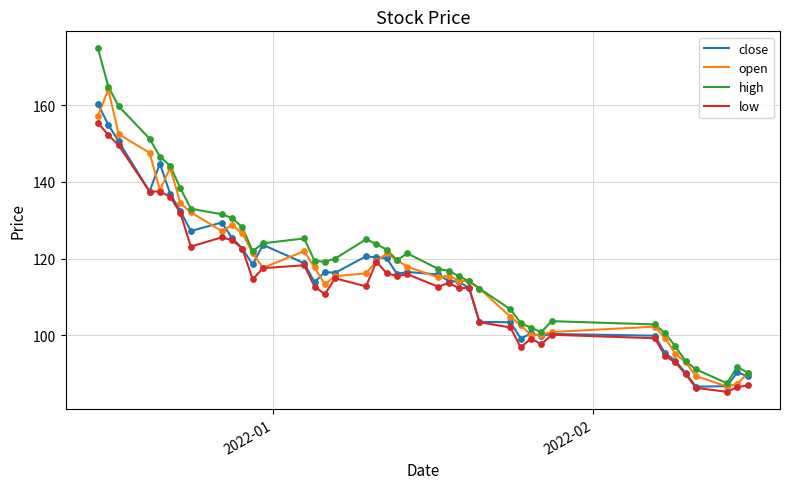

Which series has the largest range (max minus min)?

high